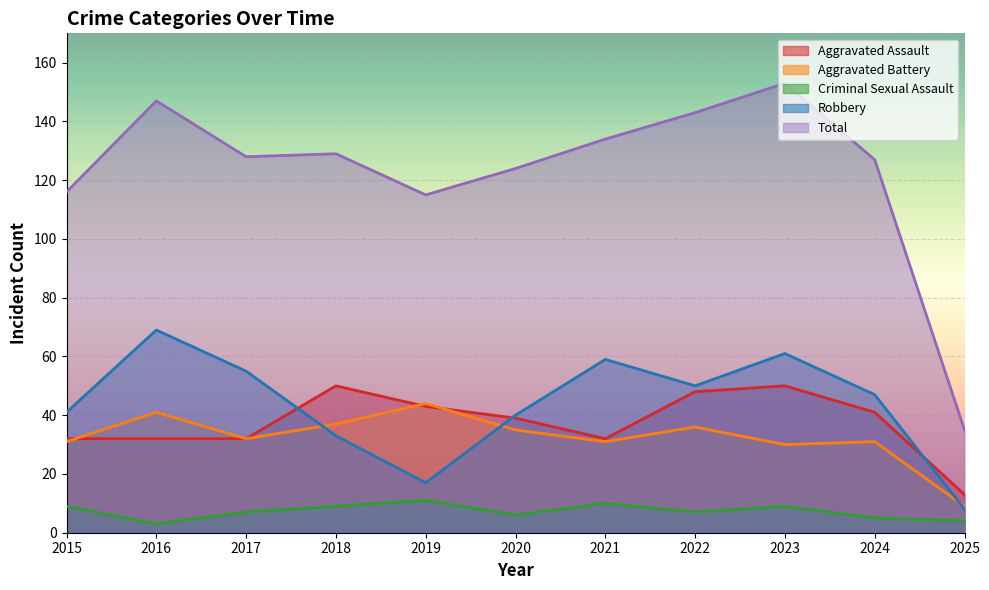

What is the maximum value for Criminal Sexual Assault?

11